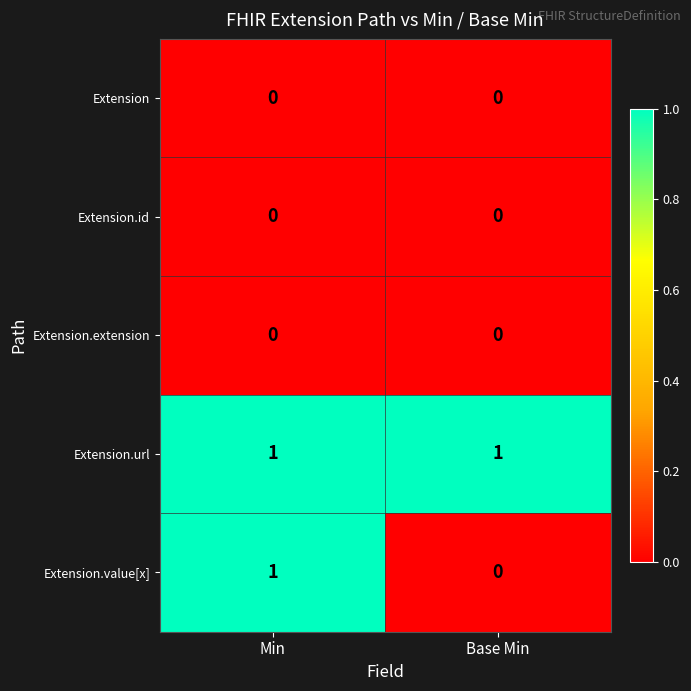

Which series has the largest range (max minus min)?

Extension.value[x]